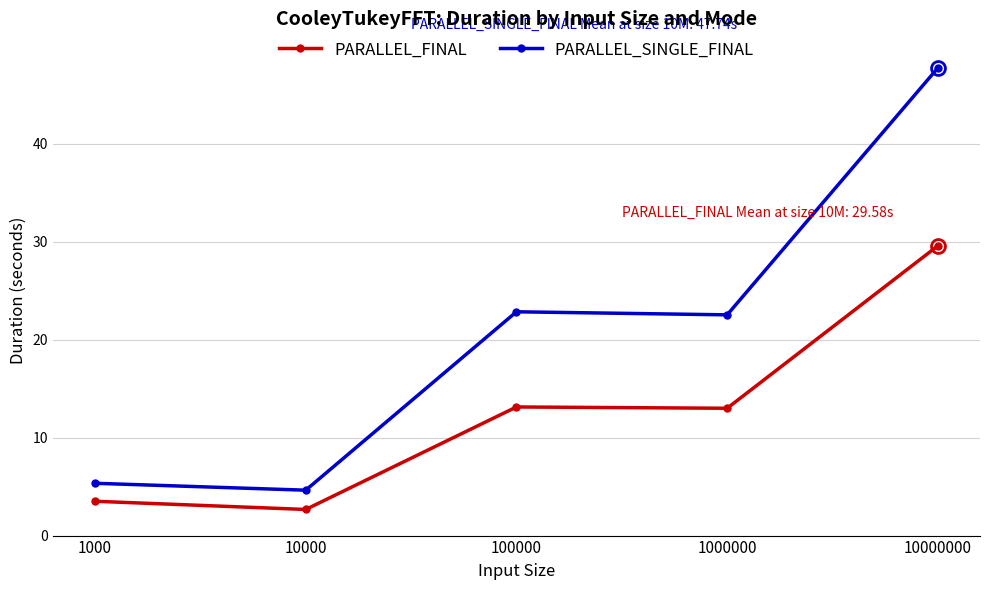

The value of PARALLEL_FINAL at 1000 is 1.7. True or false?

False